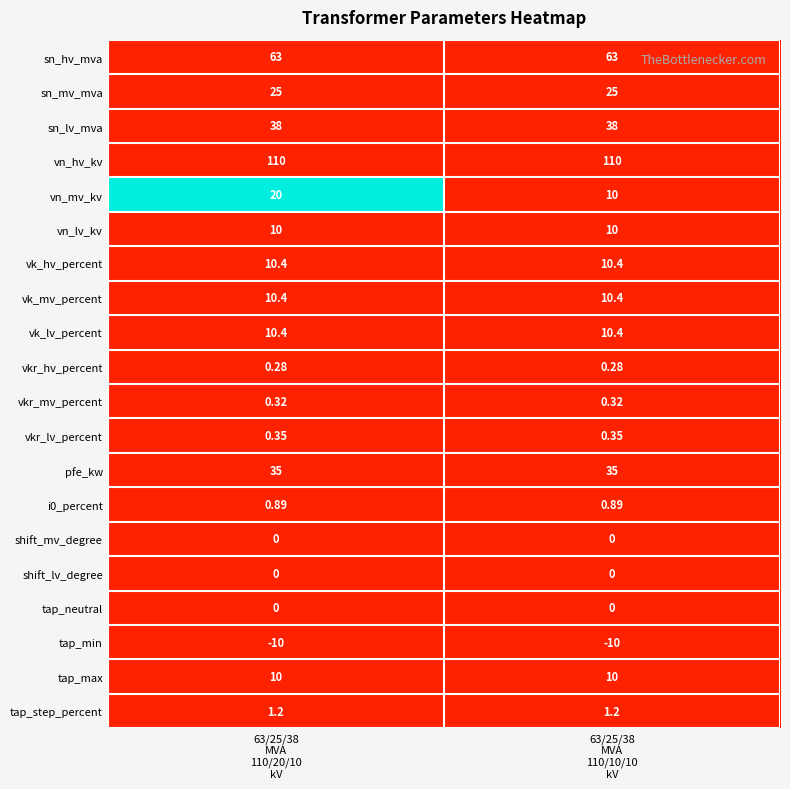

How many series are shown in this chart?

20